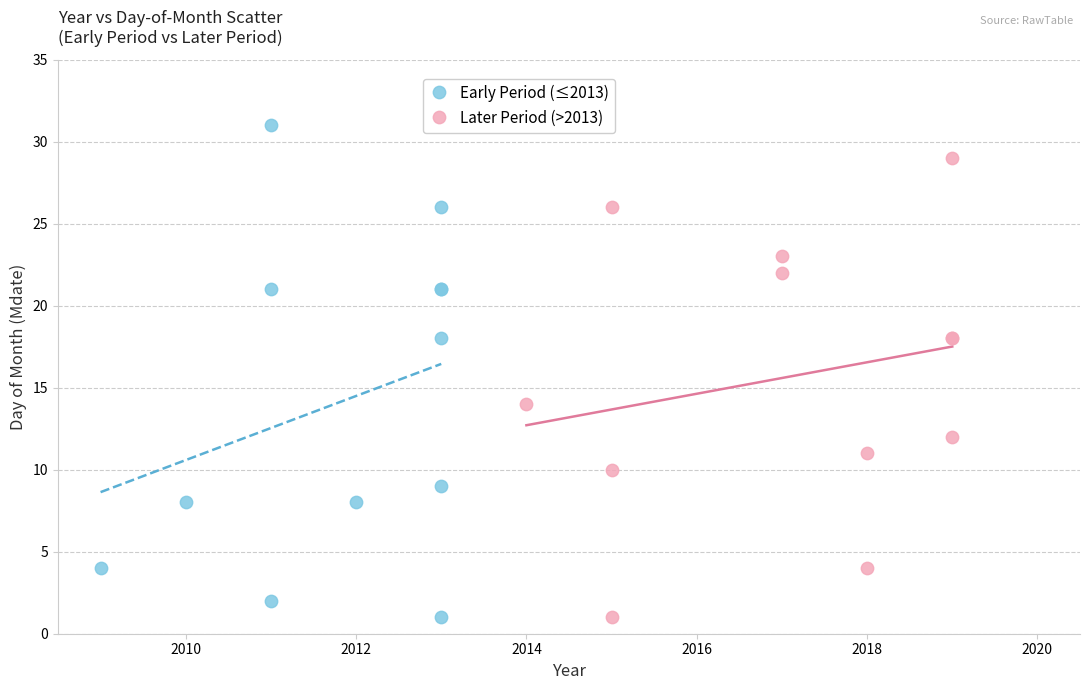

Which series reaches the maximum Y coordinate?

Early Period (≤2013)